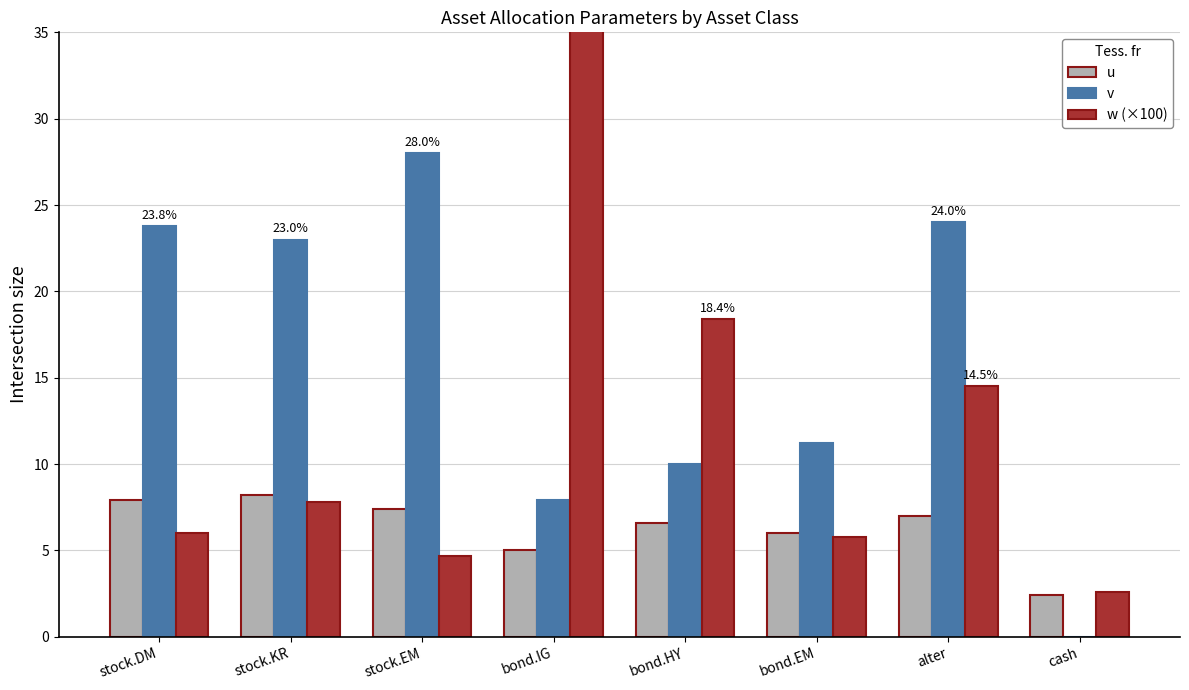

Is the value of u at bond.IG greater than the value of v at bond.EM?

No